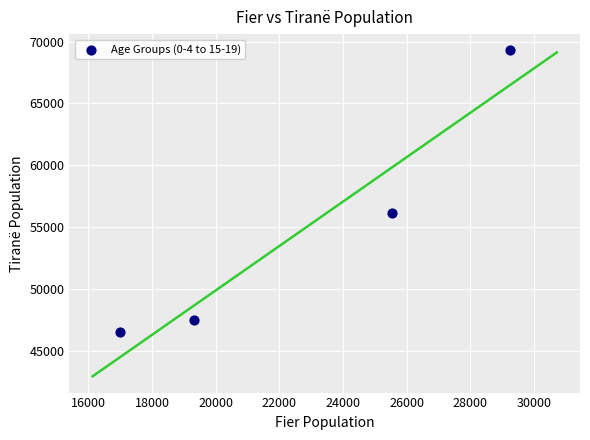

What is the range of X values (max minus min)?

12265